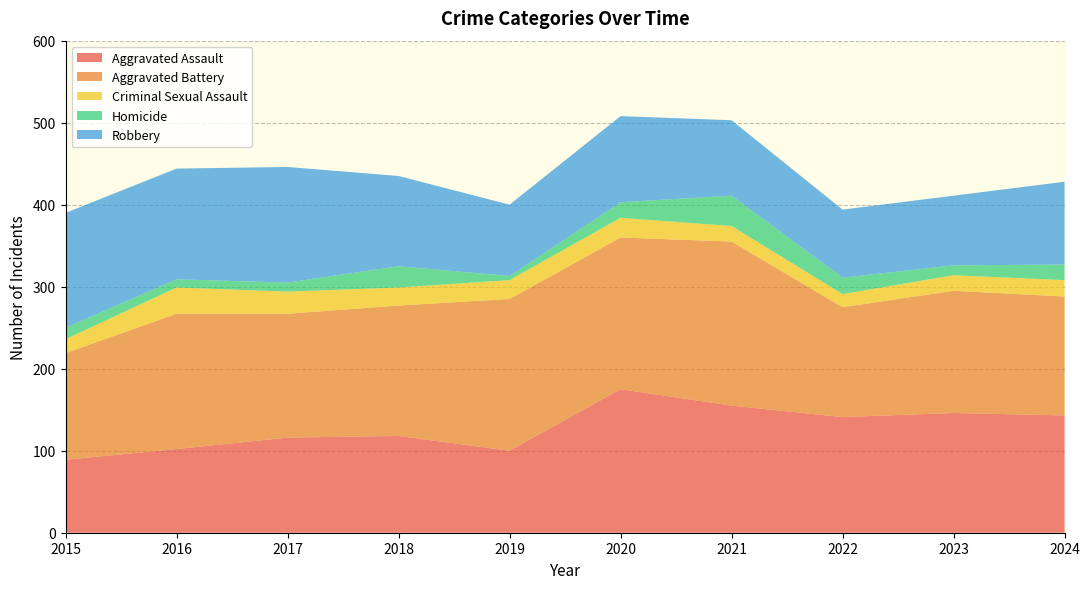

Reading left to right, list all the values displayed in this chart.

Aggravated Assault: 2015=89	2016=102	2017=116	2018=118	2019=100	2020=175	2021=155	2022=141	2023=146	2024=143
Aggravated Battery: 2015=130	2016=165	2017=151	2018=159	2019=185	2020=185	2021=200	2022=134	2023=149	2024=145
Criminal Sexual Assault: 2015=17	2016=32	2017=27	2018=22	2019=23	2020=24	2021=19	2022=16	2023=19	2024=20
Homicide: 2015=14	2016=10	2017=11	2018=26	2019=5	2020=19	2021=37	2022=20	2023=12	2024=19
Robbery: 2015=140	2016=135	2017=141	2018=110	2019=87	2020=105	2021=92	2022=83	2023=85	2024=101